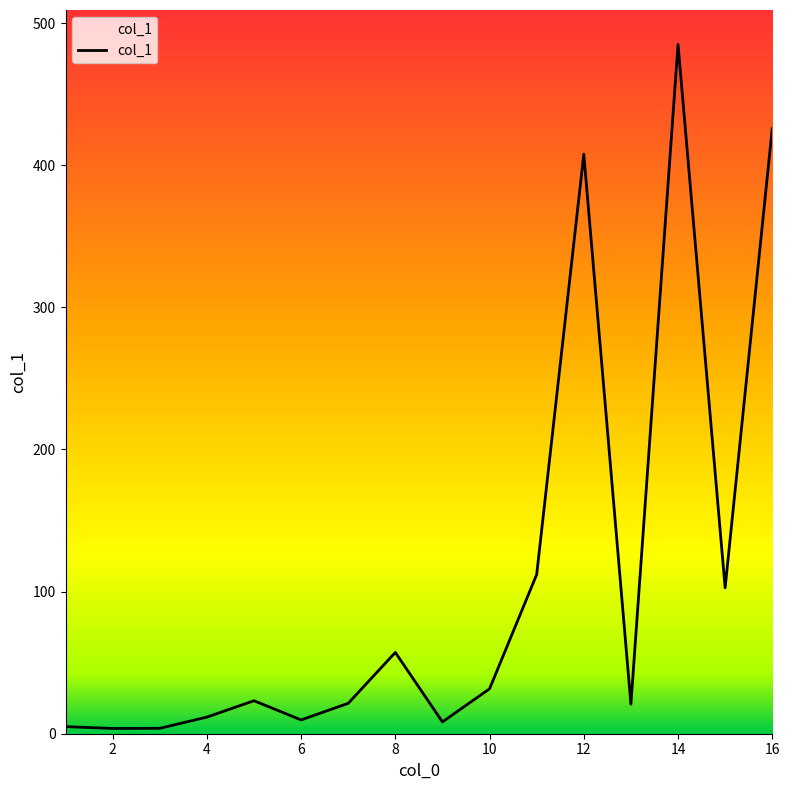

What is the greatest value displayed?

485.0